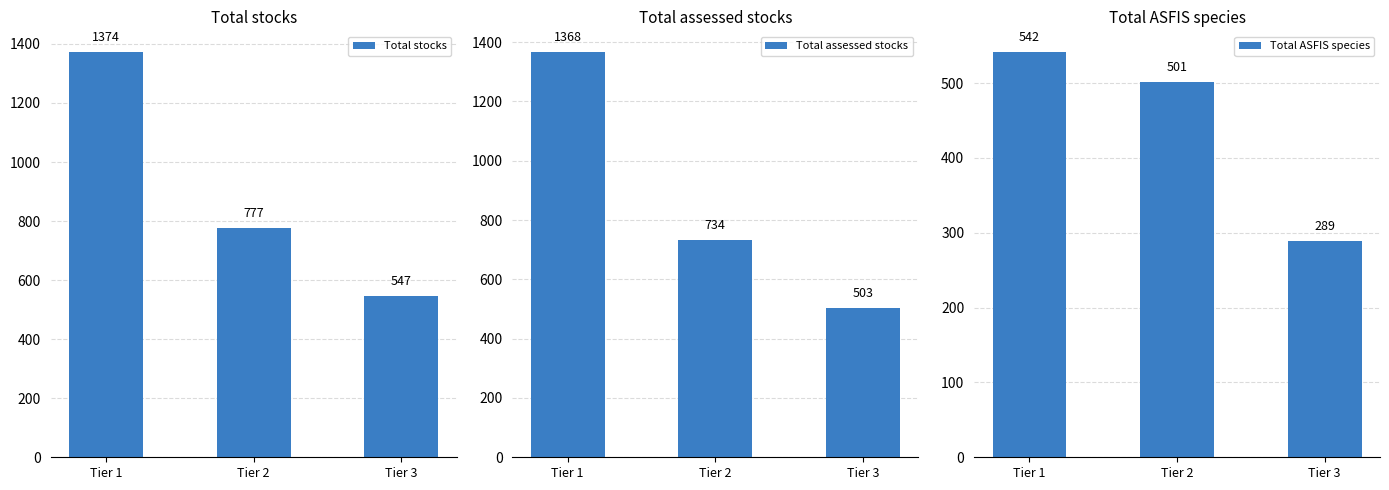

True or false: Total stocks has a value of 1374 at Tier 1.

True